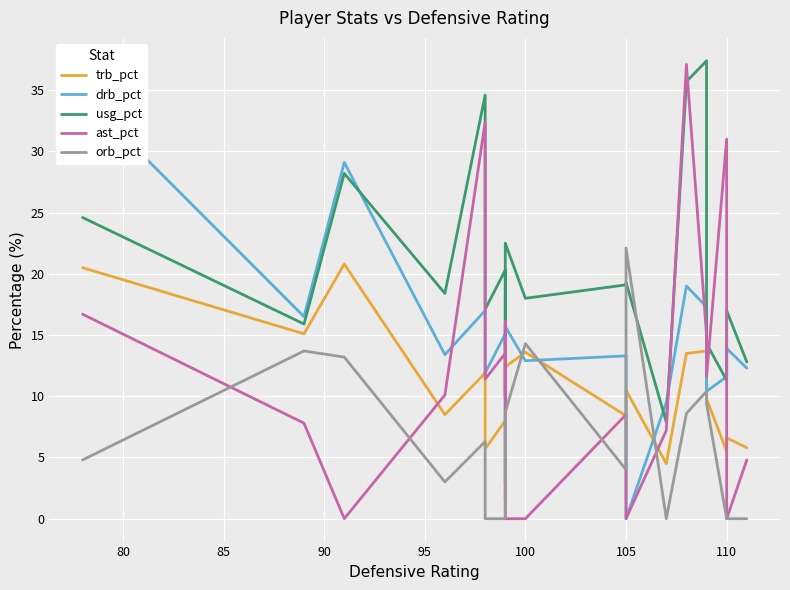

Reading left to right, list all the values displayed in this chart.

trb_pct: 20.5	15.1	20.8	8.5	11.9	5.7	8.0	1.6	7.6	11.1	12.4	13.6	8.4	10.5	4.5	13.5	13.7	9.8	5.5	6.6	5.8
drb_pct: 34.6	16.5	29.1	13.4	17.0	11.9	15.1	3.0	14.4	14.1	15.7	12.9	13.3	0.0	9.5	19.0	17.3	10.4	11.6	13.9	12.3
usg_pct: 24.6	15.9	28.2	18.4	34.6	17.1	20.3	10.0	10.0	22.0	22.5	18.0	19.1	19.3	7.9	35.7	37.4	14.3	11.3	17.0	12.8
ast_pct: 16.7	7.8	0.0	10.1	32.4	11.4	13.5	9.8	16.1	12.8	0.0	0.0	8.5	0.0	7.2	37.1	15.0	11.6	31.0	0.0	4.8
orb_pct: 4.8	13.7	13.2	3.0	6.3	0.0	0.0	0.0	0.0	7.8	8.7	14.3	4.0	22.1	0.0	8.6	10.4	9.4	0.0	0.0	0.0